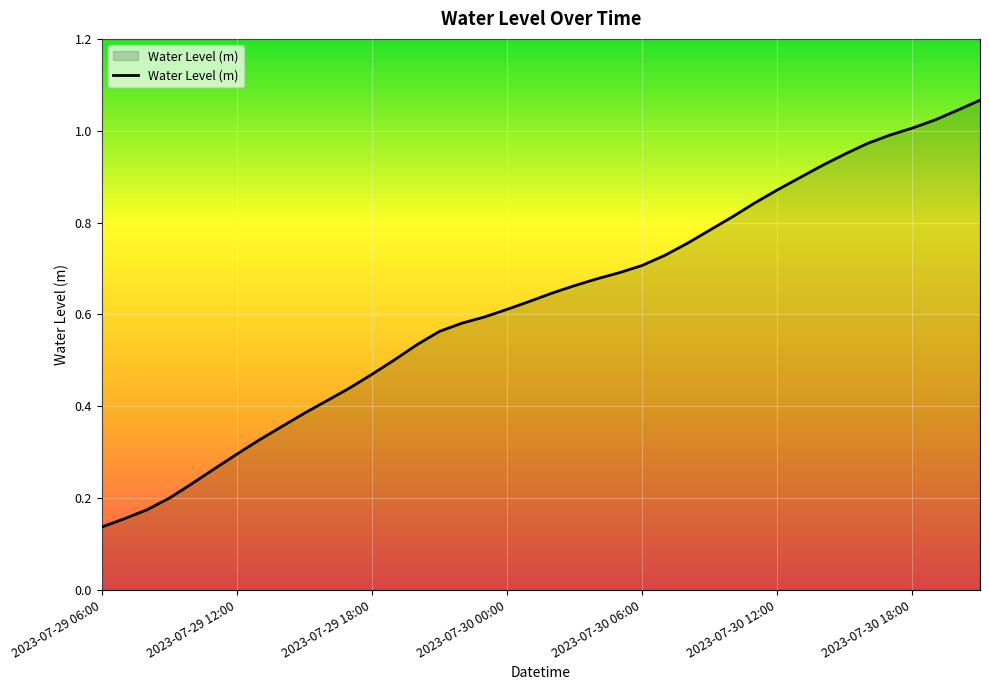

Which label corresponds to the smallest value in the chart?

2023-07-29 06:00